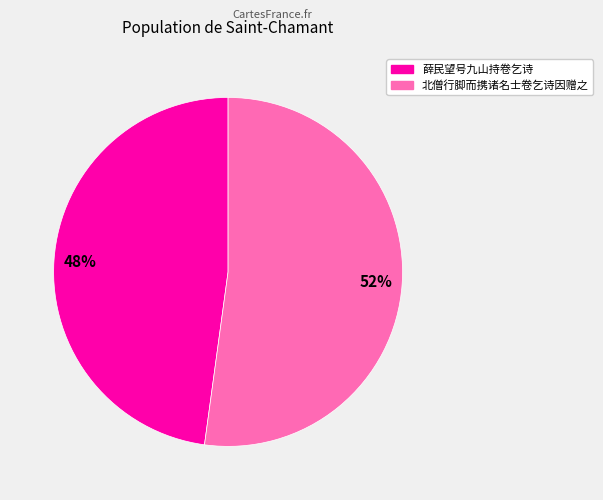

How many slices are in this pie chart?

2